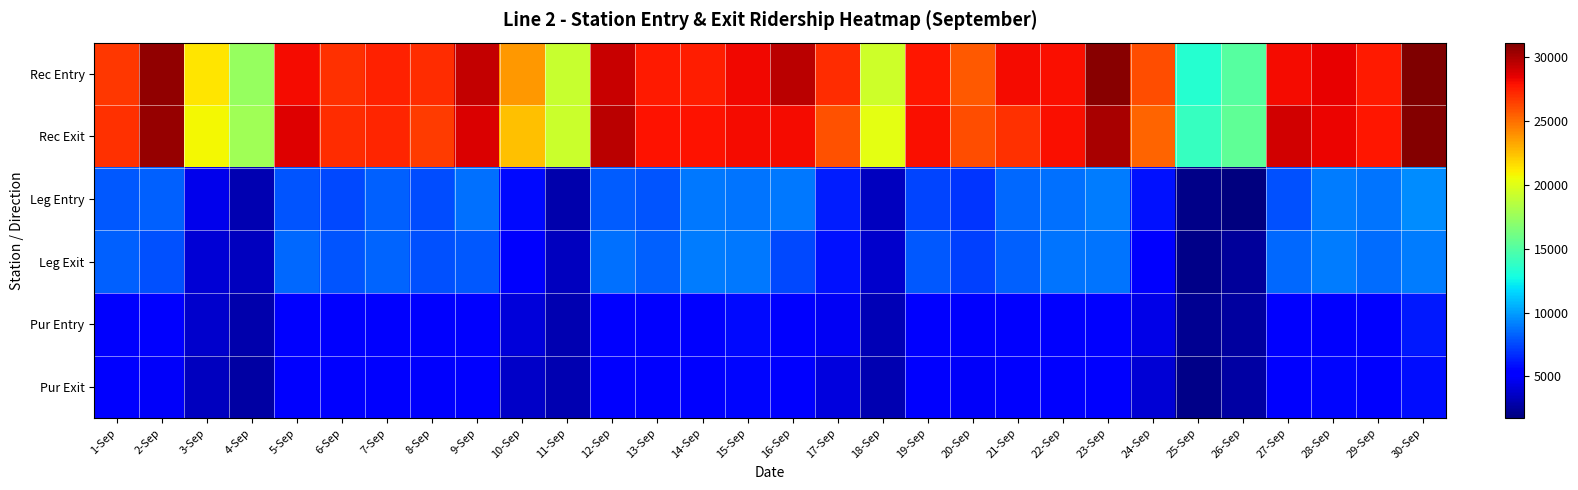

Reading left to right, transcribe all the data shown in this chart.

Rec Entry: 1-Sep=26708	2-Sep=30648	3-Sep=21322	4-Sep=17427	5-Sep=28100	6-Sep=26935	7-Sep=27456	8-Sep=27105	9-Sep=29345	10-Sep=23759	11-Sep=19119	12-Sep=29265	13-Sep=27608	14-Sep=27538	15-Sep=28273	16-Sep=29561	17-Sep=27121	18-Sep=19392	19-Sep=27737	20-Sep=25752	21-Sep=28161	22-Sep=27944	23-Sep=30841	24-Sep=26018	25-Sep=13372	26-Sep=15124	27-Sep=28153	28-Sep=28449	29-Sep=27621	30-Sep=31156
Rec Exit: 1-Sep=26923	2-Sep=30532	3-Sep=20767	4-Sep=17779	5-Sep=28732	6-Sep=27055	7-Sep=27335	8-Sep=26629	9-Sep=28812	10-Sep=22532	11-Sep=19263	12-Sep=29564	13-Sep=27906	14-Sep=27915	15-Sep=28095	16-Sep=28127	17-Sep=25940	18-Sep=20168	19-Sep=27986	20-Sep=26044	21-Sep=26974	22-Sep=28019	23-Sep=30059	24-Sep=25378	25-Sep=13916	26-Sep=15478	27-Sep=29007	28-Sep=28382	29-Sep=27727	30-Sep=30957
Leg Entry: 1-Sep=8009	2-Sep=8207	3-Sep=4528	4-Sep=2990	5-Sep=7818	6-Sep=7575	7-Sep=8221	8-Sep=7591	9-Sep=8640	10-Sep=5701	11-Sep=2905	12-Sep=8060	13-Sep=7870	14-Sep=8909	15-Sep=8842	16-Sep=8892	17-Sep=6258	18-Sep=3418	19-Sep=7359	20-Sep=6904	21-Sep=8479	22-Sep=8638	23-Sep=9010	24-Sep=5863	25-Sep=2025	26-Sep=1722	27-Sep=7788	28-Sep=9002	29-Sep=8799	30-Sep=9514
Leg Exit: 1-Sep=8175	2-Sep=7782	3-Sep=3959	4-Sep=3428	5-Sep=8418	6-Sep=7861	7-Sep=8348	8-Sep=7706	9-Sep=8020	10-Sep=5035	11-Sep=3341	12-Sep=8708	13-Sep=8241	14-Sep=9000	15-Sep=8924	16-Sep=7568	17-Sep=5895	18-Sep=3726	19-Sep=8033	20-Sep=7349	21-Sep=8240	22-Sep=8758	23-Sep=8792	24-Sep=5227	25-Sep=1977	26-Sep=2467	27-Sep=8415	28-Sep=9026	29-Sep=8611	30-Sep=9069
Pur Entry: 1-Sep=4981	2-Sep=5248	3-Sep=3700	4-Sep=2911	5-Sep=5061	6-Sep=5060	7-Sep=5454	8-Sep=5182	9-Sep=5330	10-Sep=4126	11-Sep=3031	12-Sep=5149	13-Sep=5482	14-Sep=5427	15-Sep=5661	16-Sep=5434	17-Sep=4717	18-Sep=3142	19-Sep=5185	20-Sep=4942	21-Sep=5214	22-Sep=5229	23-Sep=5452	24-Sep=4376	25-Sep=2256	26-Sep=2565	27-Sep=5104	28-Sep=5435	29-Sep=5417	30-Sep=6165
Pur Exit: 1-Sep=5117	2-Sep=4929	3-Sep=3342	4-Sep=2750	5-Sep=5370	6-Sep=5112	7-Sep=5479	8-Sep=5012	9-Sep=5098	10-Sep=3671	11-Sep=2996	12-Sep=5402	13-Sep=5256	14-Sep=5361	15-Sep=5551	16-Sep=5362	17-Sep=4147	18-Sep=3030	19-Sep=5355	20-Sep=4916	21-Sep=5181	22-Sep=5157	23-Sep=5117	24-Sep=3940	25-Sep=1980	26-Sep=2692	27-Sep=5274	28-Sep=5522	29-Sep=5423	30-Sep=5757